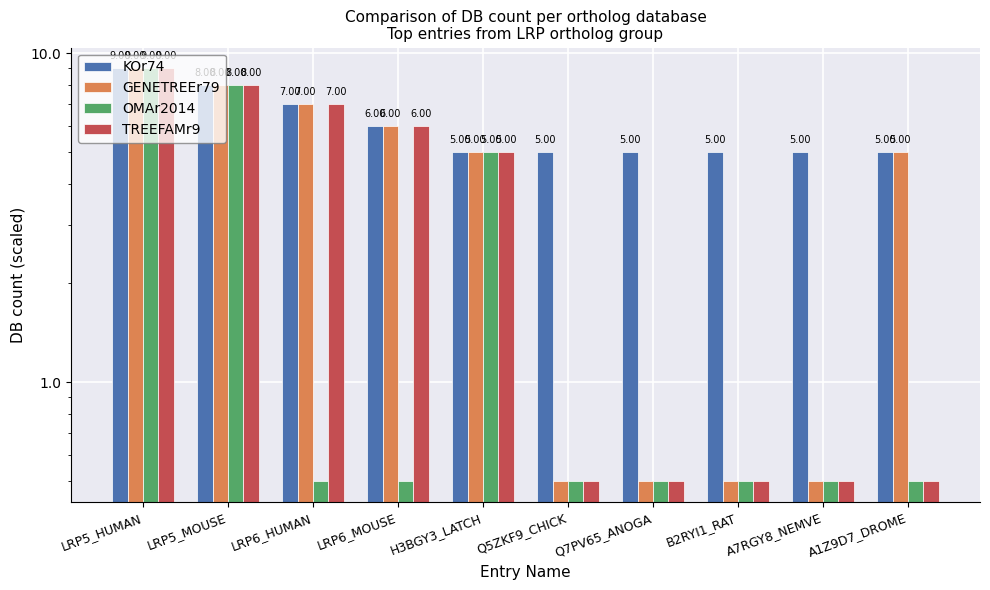

The KOr74 series shows 12.3 at LRP6_HUMAN. True or false?

False